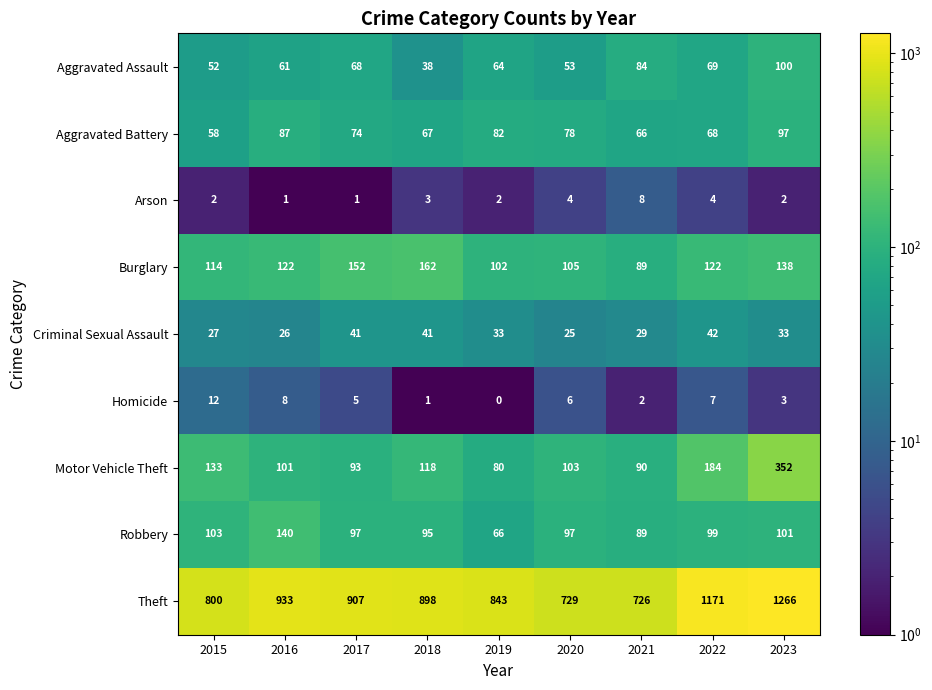

Rank the categories by Aggravated Assault value from lowest to highest.

2018, 2015, 2020, 2016, 2019, 2017, 2022, 2021, 2023